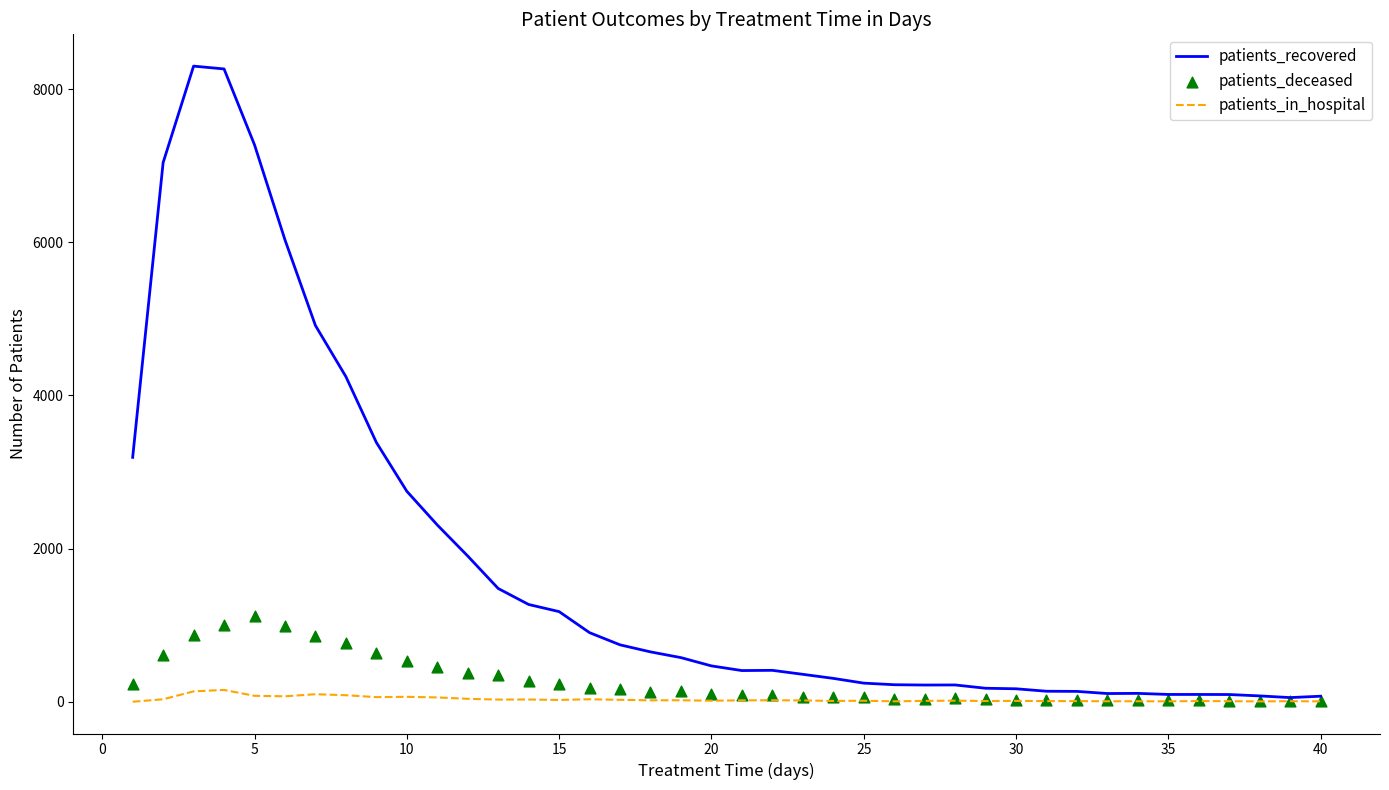

Which series has the largest Y range (max minus min)?

patients_recovered